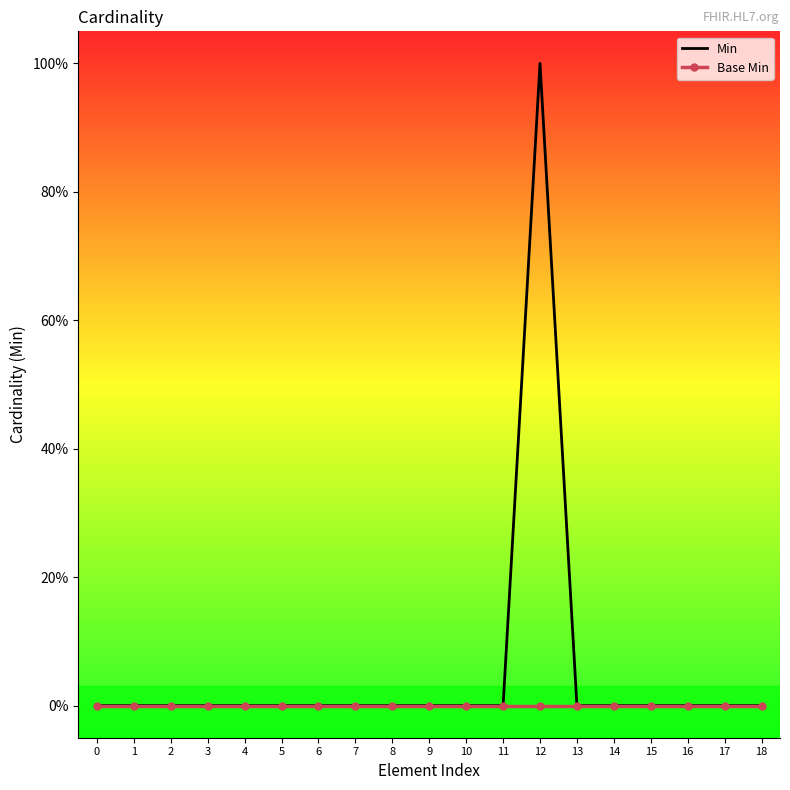

Where is the first local maximum for Min?

12